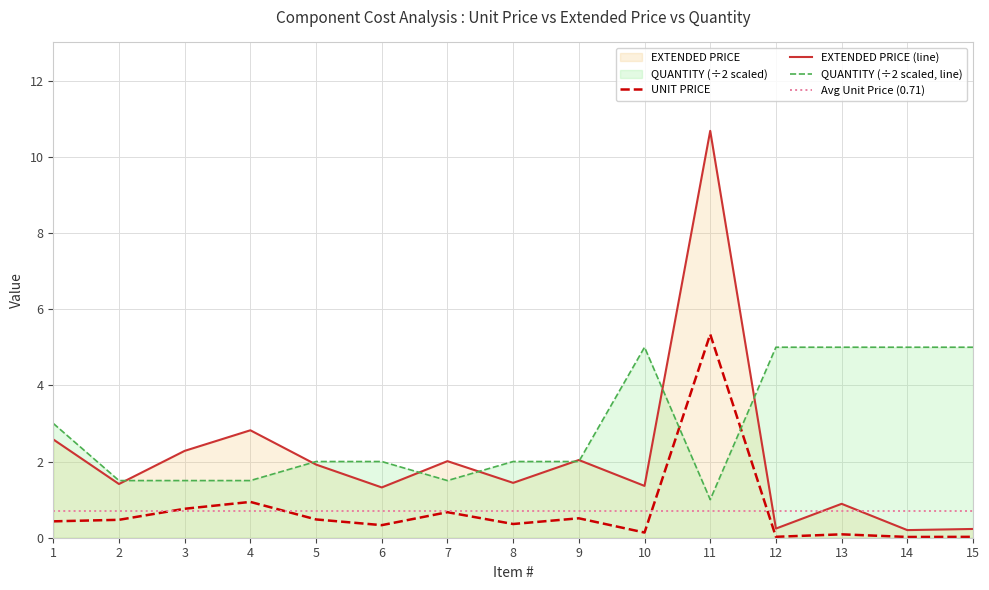

What are all the series names shown in the legend?

UNIT PRICE, EXTENDED PRICE, QUANTITY